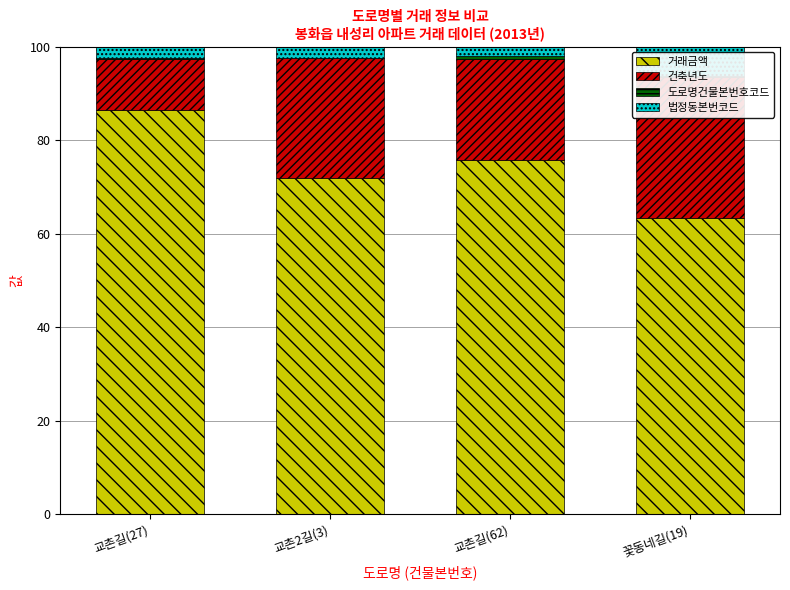

Rank the series at 꽃동네길(19) from lowest to highest value.

도로명건물본번호코드, 법정동본번코드, 건축년도, 거래금액